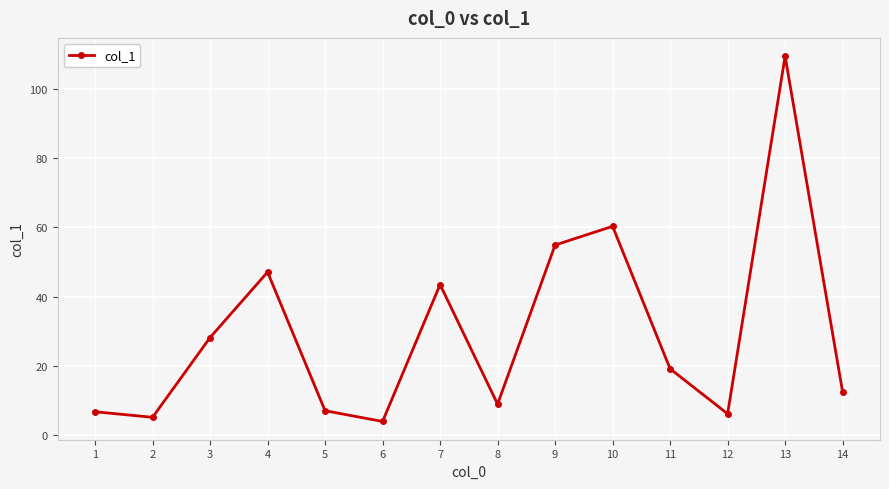

How many series are shown in this chart?

1